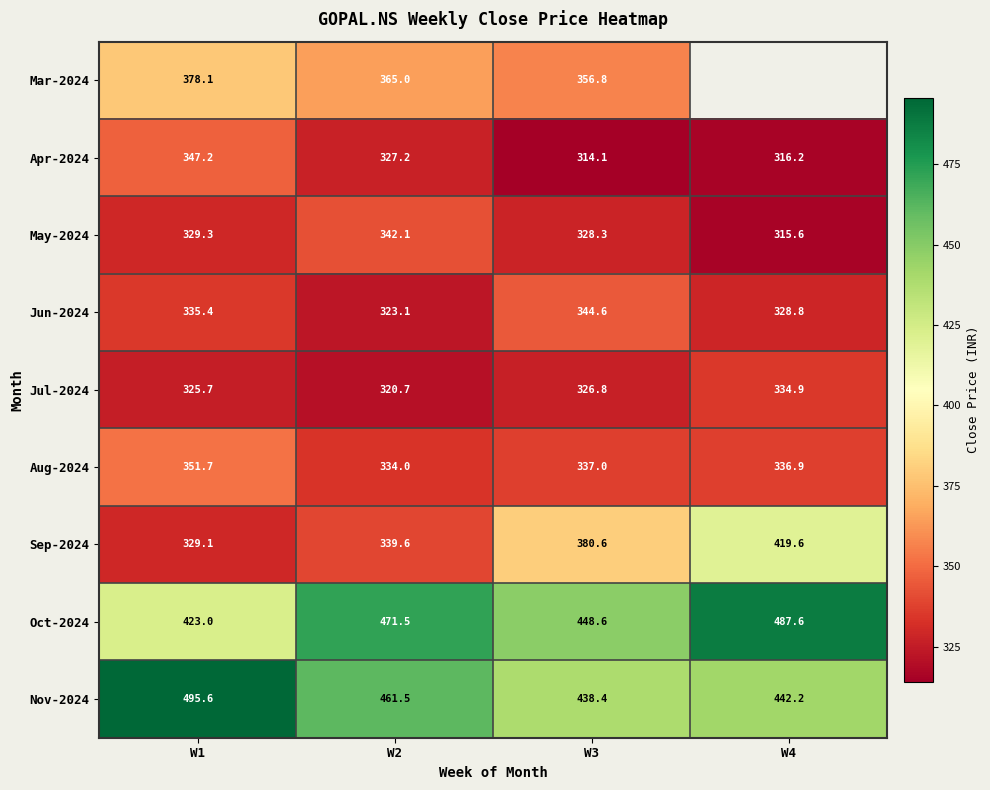

At which category is the sum across all series the highest?

W1